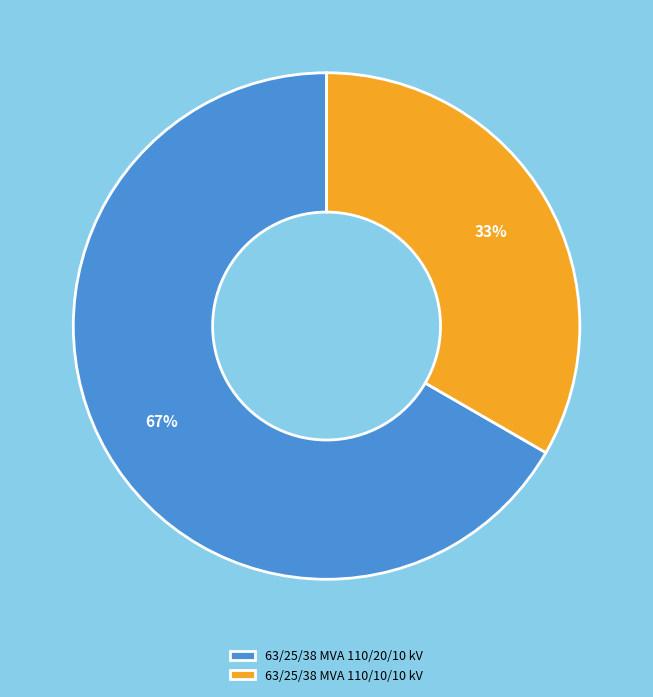

Does any single category account for the majority?

Yes